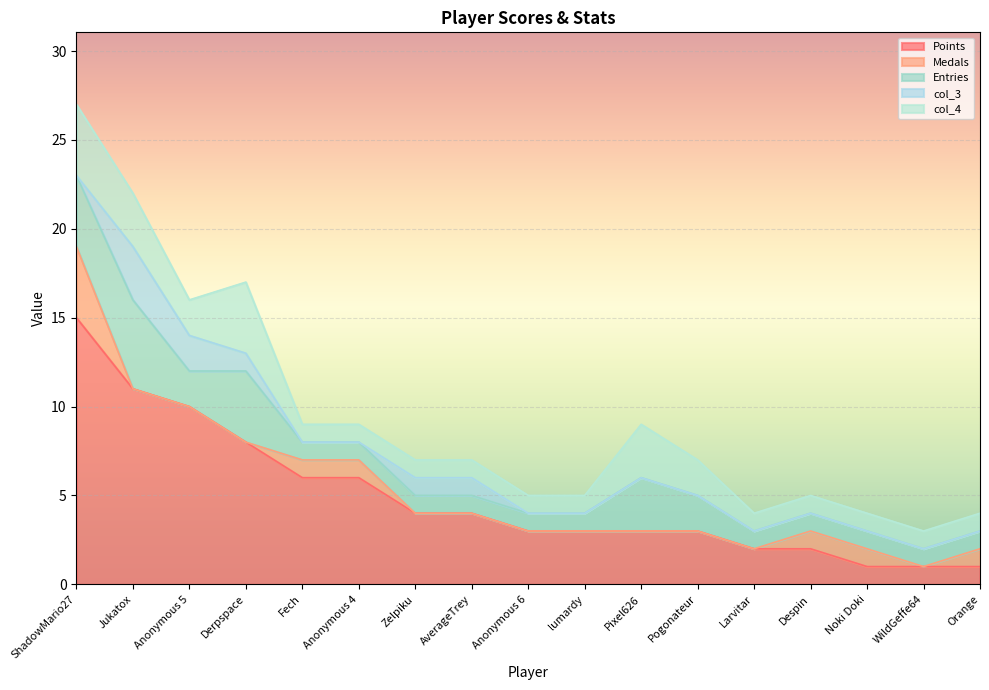

What are all the series names shown in the legend?

Points, Medals, Entries, col_3, col_4